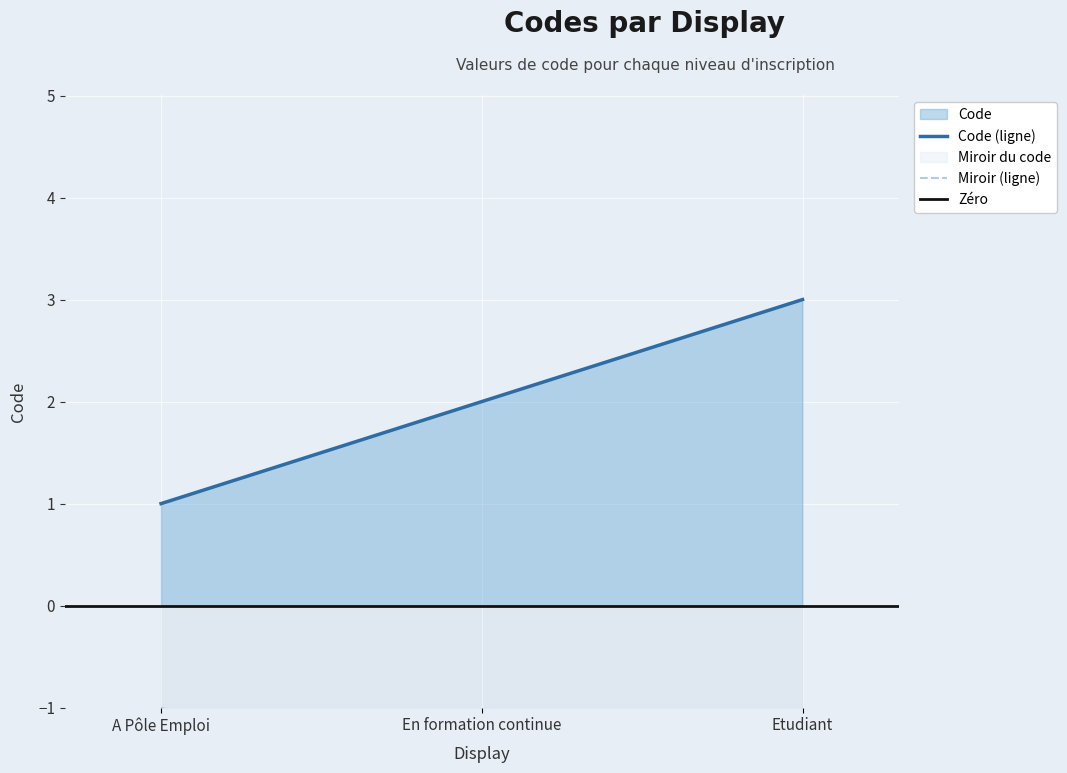

What is the label of the 1st point from the left?

A Pôle Emploi